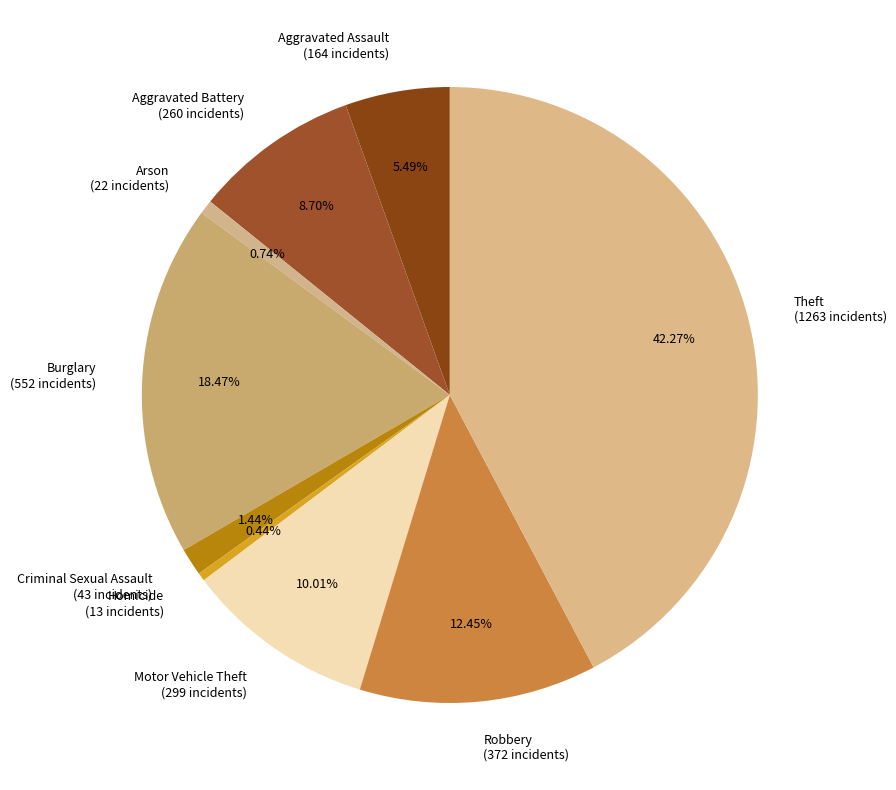

Between Theft (1263 incidents) and Arson (22 incidents), which is larger?

Theft (1263 incidents)